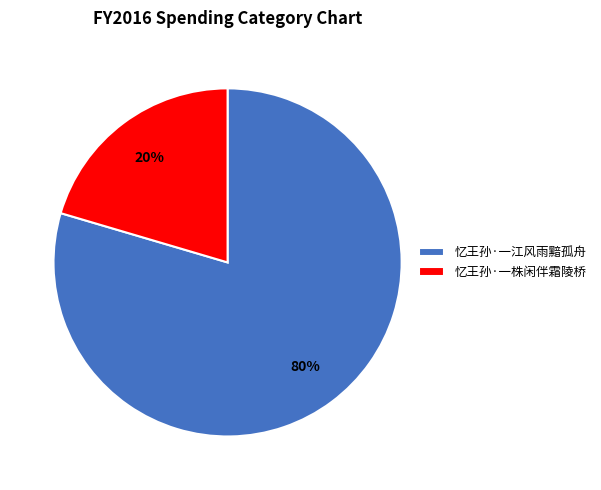

Between 忆王孙·一株闲伴霜陵桥 and 忆王孙·一江风雨黯孤舟, which is larger?

忆王孙·一江风雨黯孤舟